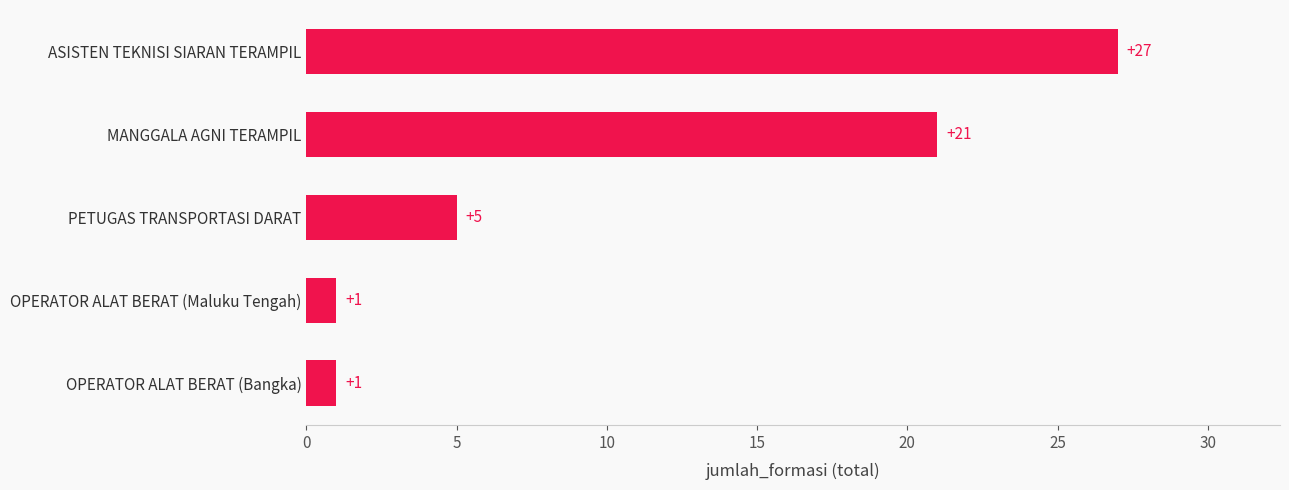

The chart shows a value of 1 at OPERATOR ALAT BERAT (Maluku Tengah). True or false?

True